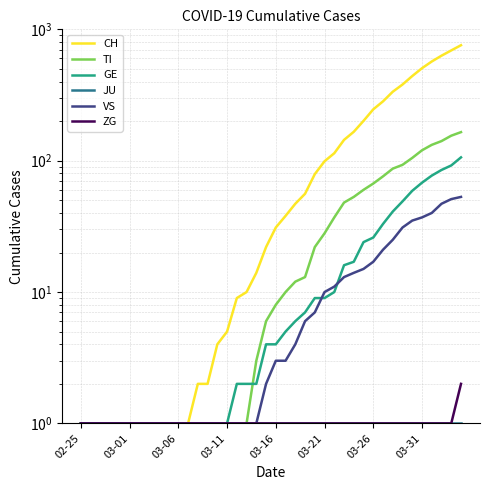

What value does the ZG series have at 02-25?

1